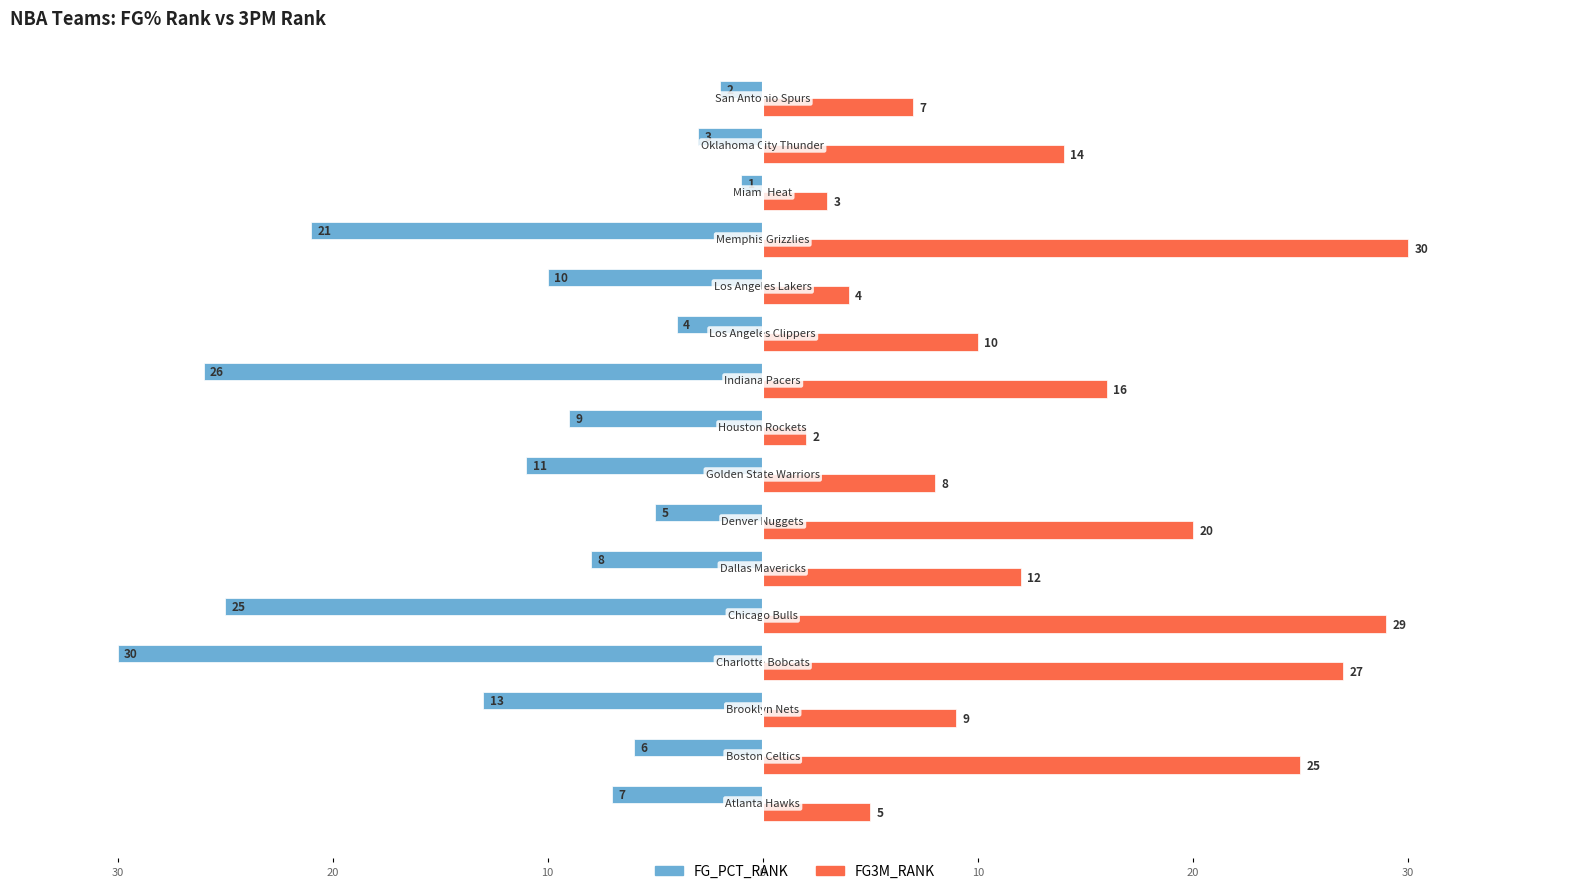

What are all the series names shown in the legend?

FG_PCT_RANK, FG3M_RANK